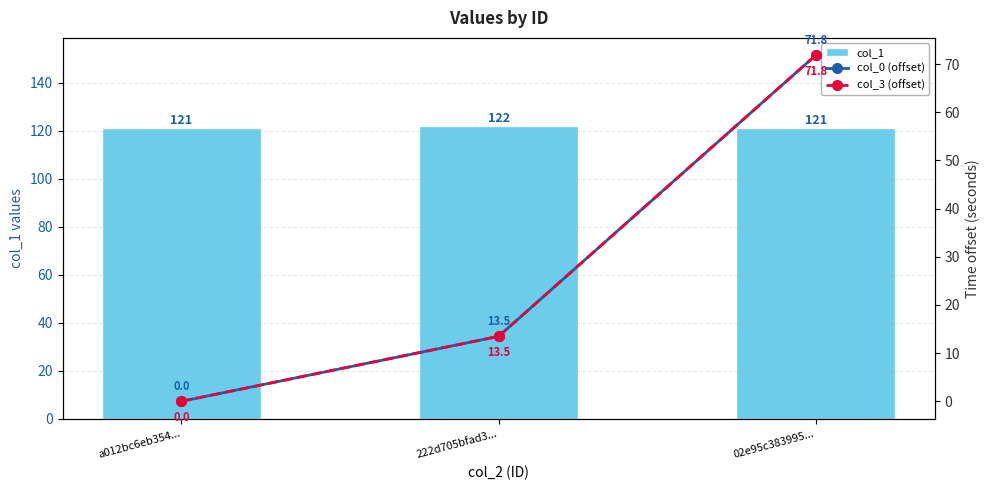

What is the average value of the col_0 (offset) series?

28.4